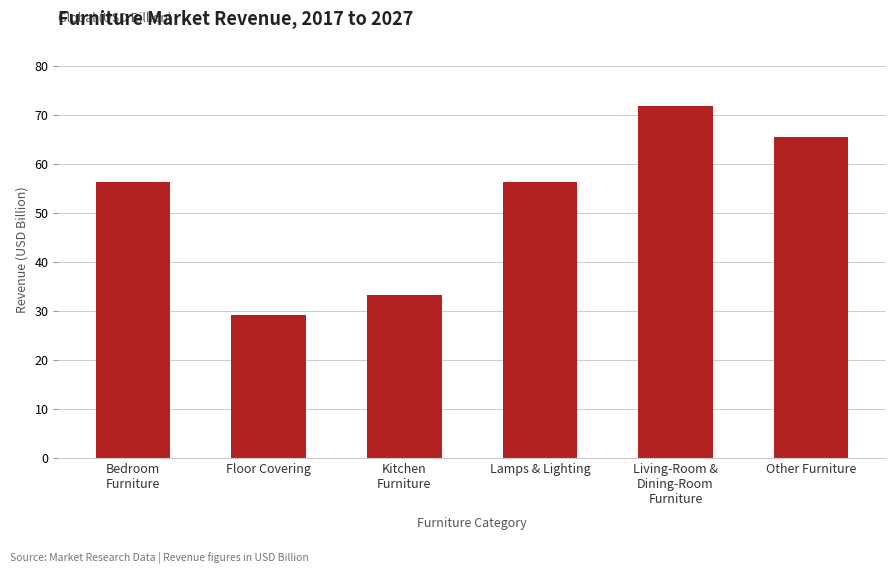

Is it true that the value at Other Furniture is 65.4?

True